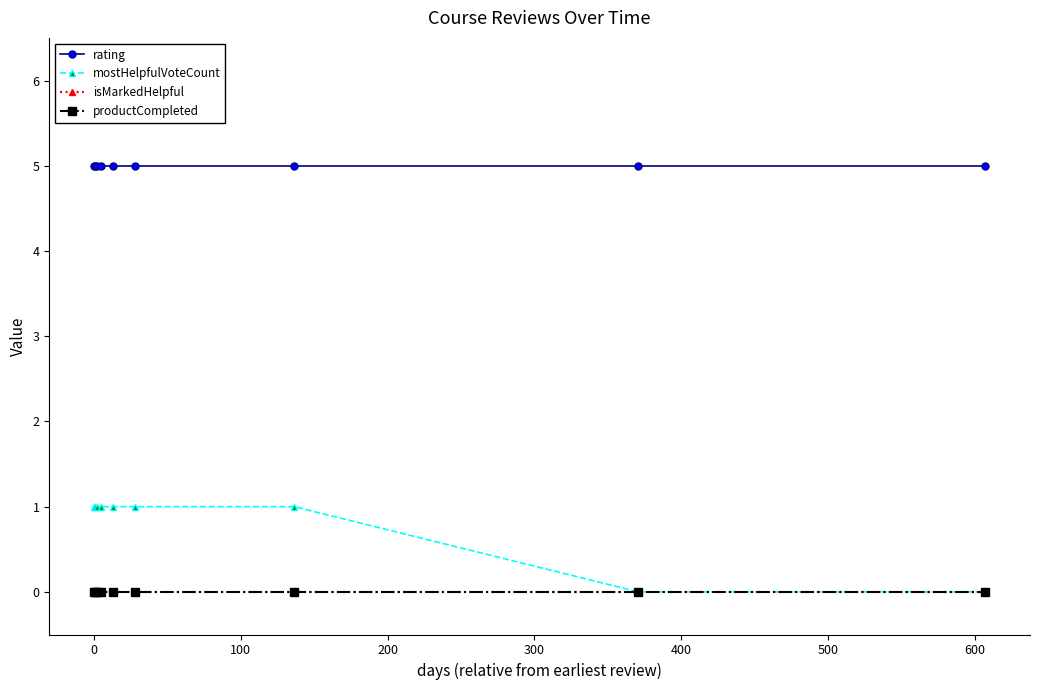

Is this an area chart (filled region under the line)?

No